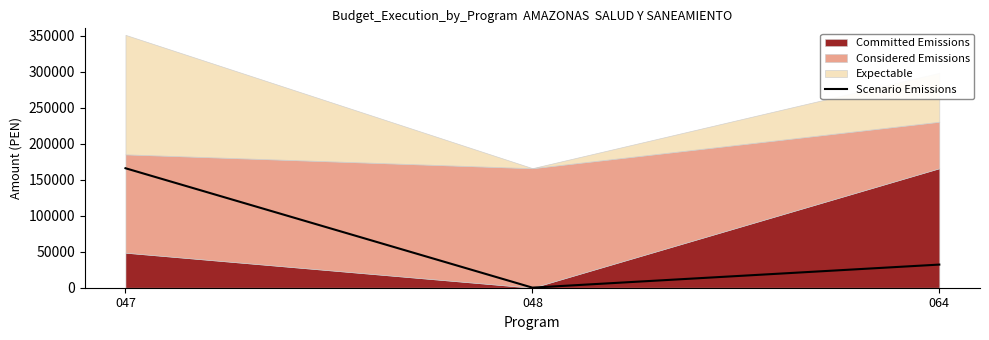

Read the value at 047.

165842.0